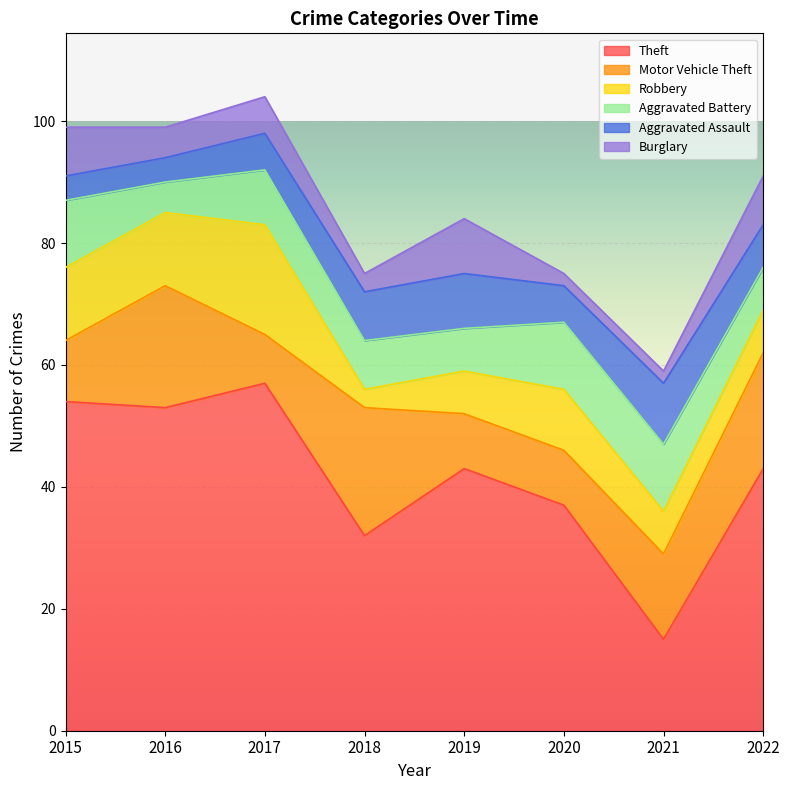

Rank the series at 2017 from highest to lowest value.

Theft, Robbery, Aggravated Battery, Motor Vehicle Theft, Aggravated Assault, Burglary